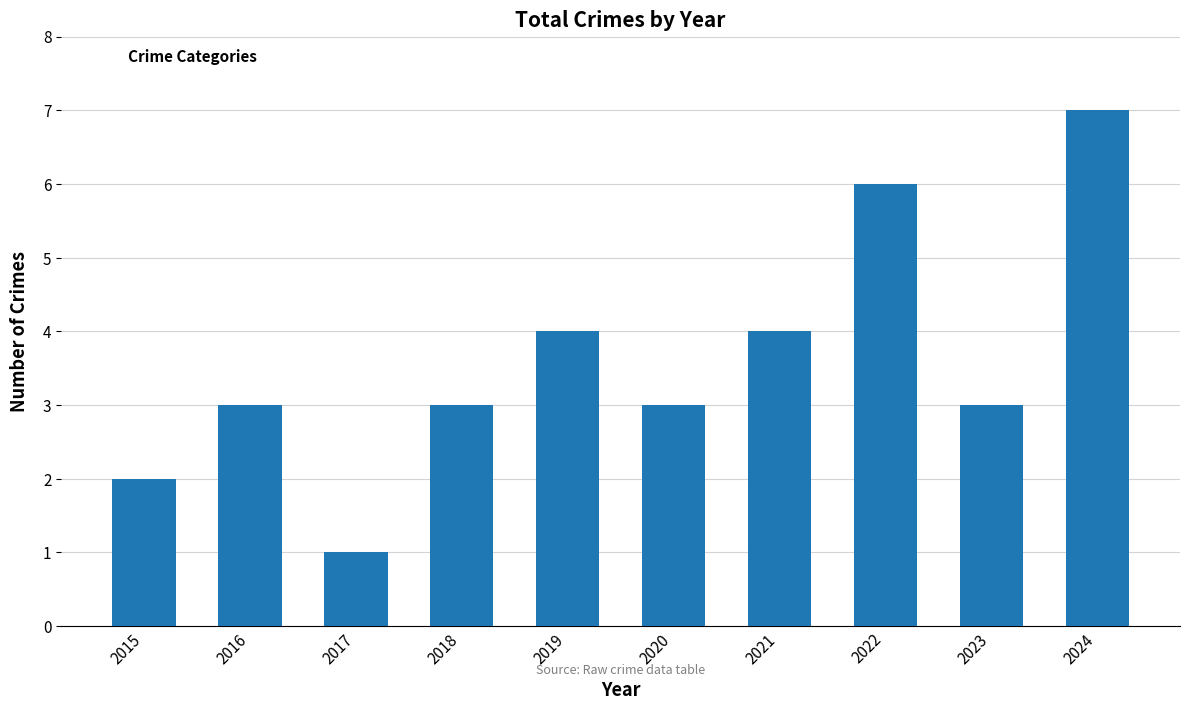

Read the value at 2015.

2